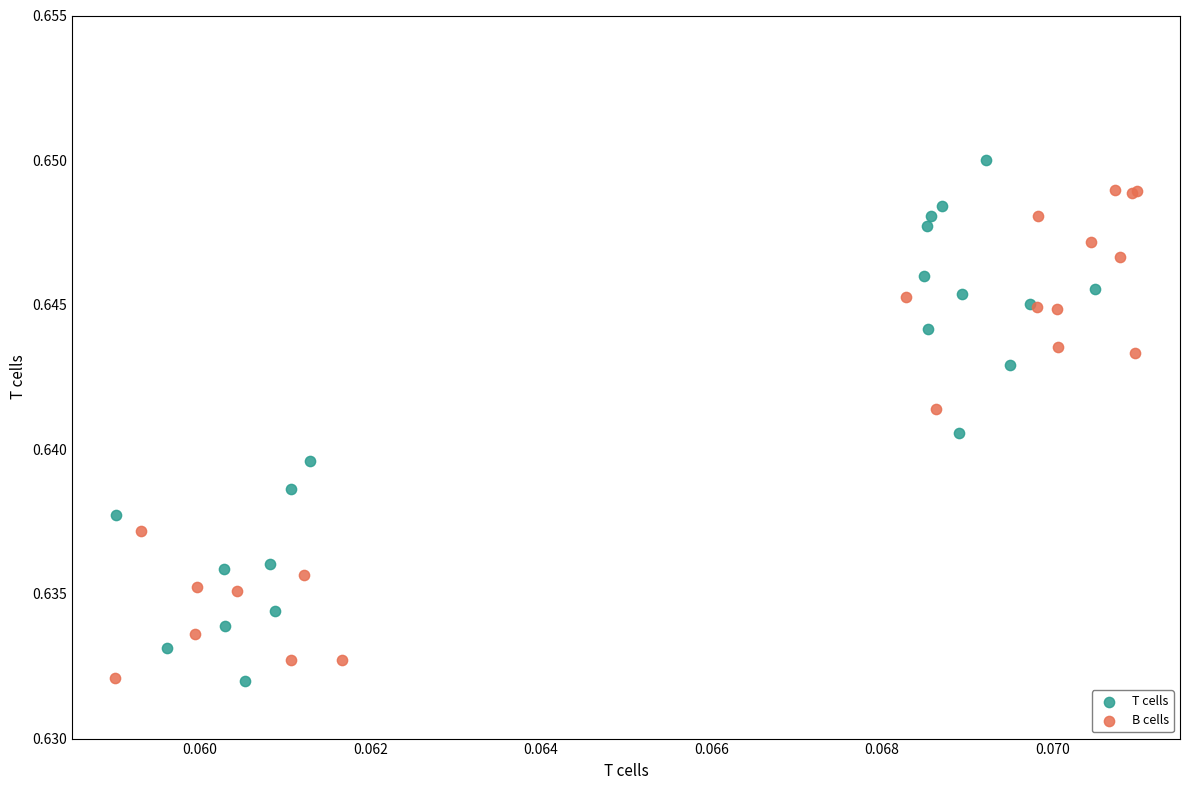

Which series contains the highest Y value?

T cells